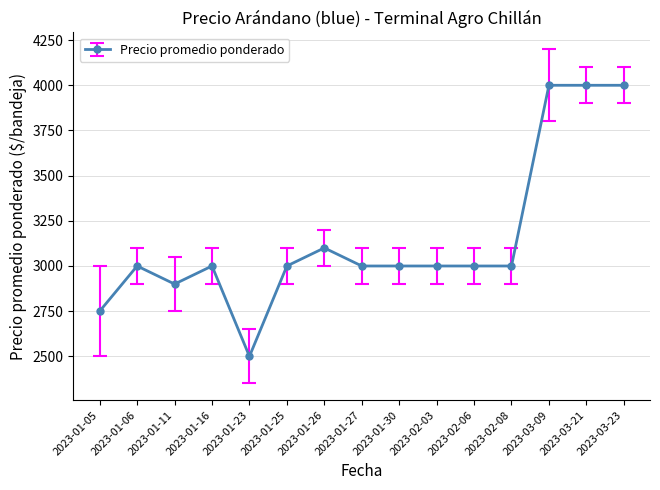

What is the average value?

3150